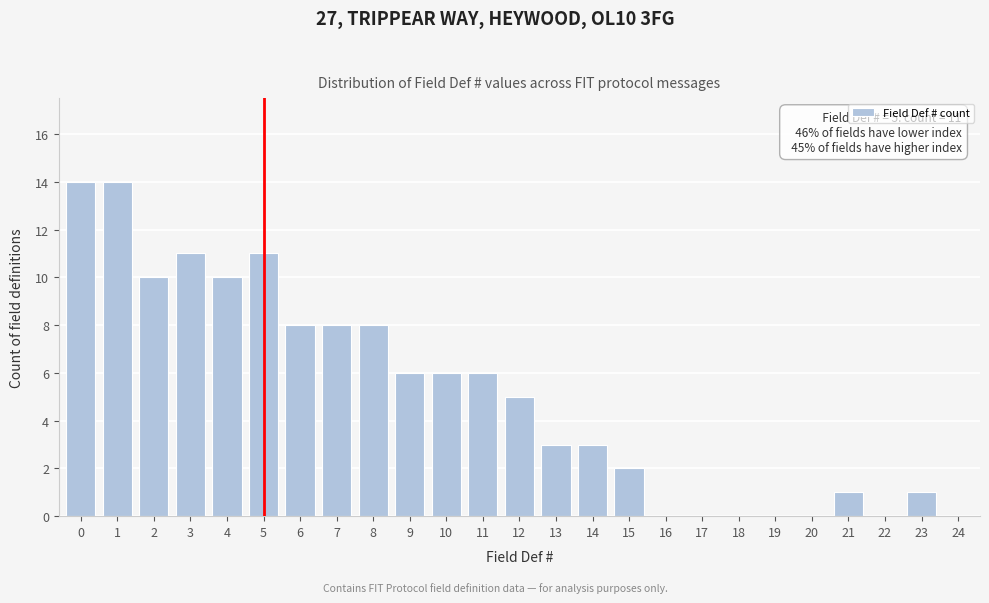

Reading left to right, transcribe all the data shown in this chart.

0=14	1=14	2=10	3=11	4=10	5=11	6=8	7=8	8=8	9=6	10=6	11=6	12=5	13=3	14=3	15=2	16=0	17=0	18=0	19=0	20=0	21=1	22=0	23=1	24=0